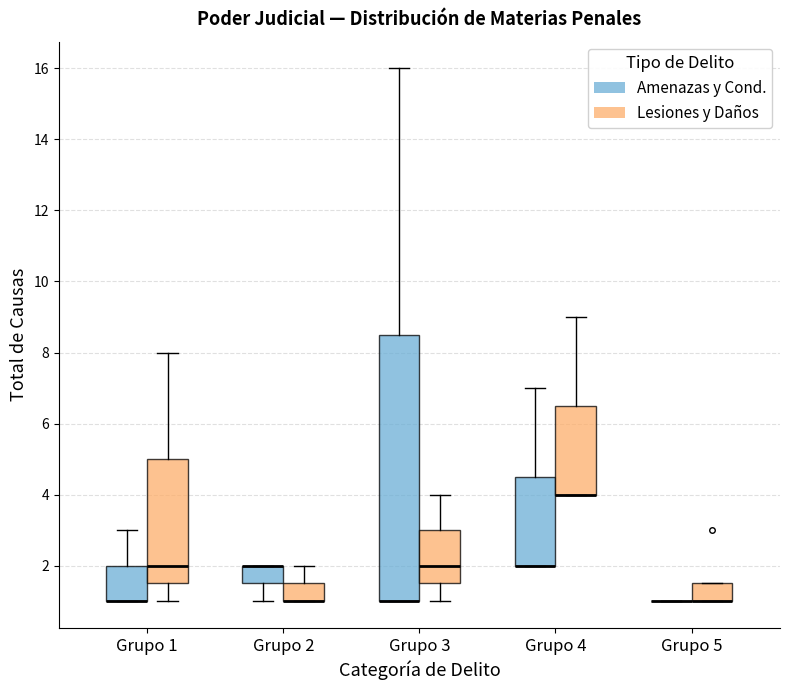

Comparing the boxes themselves (not the whiskers), which one is the tallest?

Grupo 3 (Amenazas y Cond.)